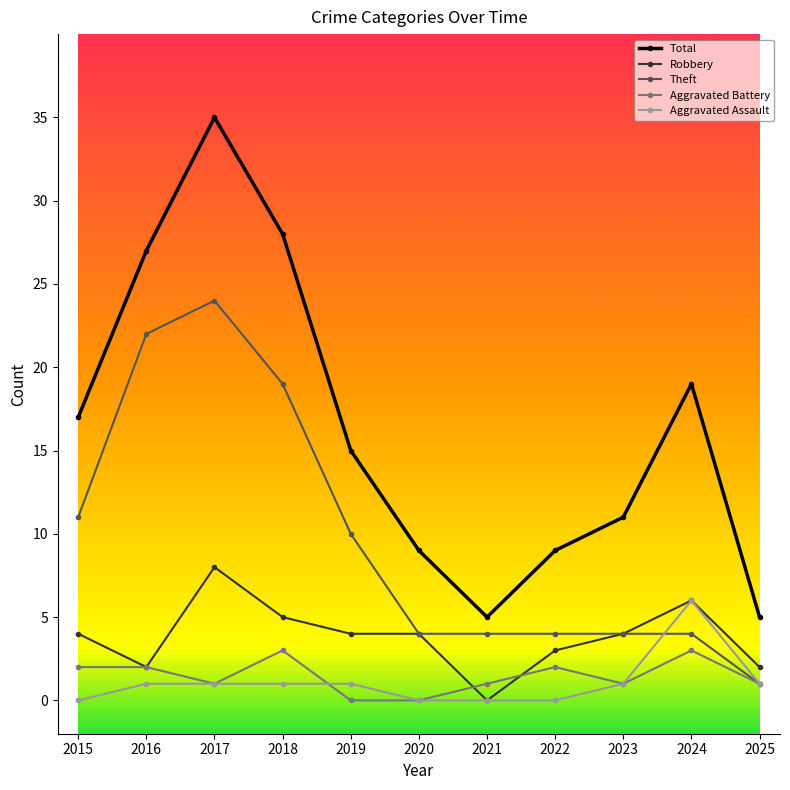

What are all the series names shown in the legend?

Total, Robbery, Theft, Aggravated Battery, Aggravated Assault